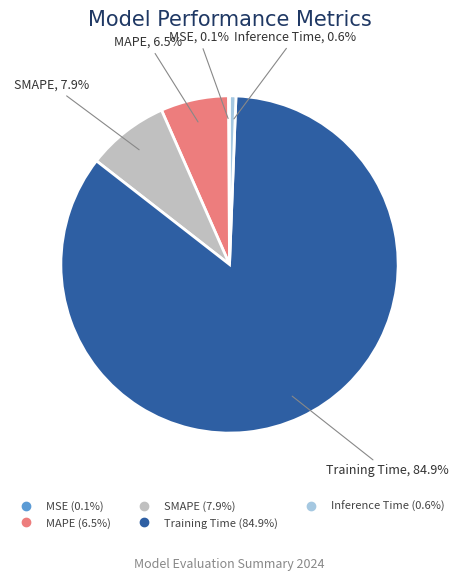

Which has a higher value, MAPE or SMAPE?

SMAPE